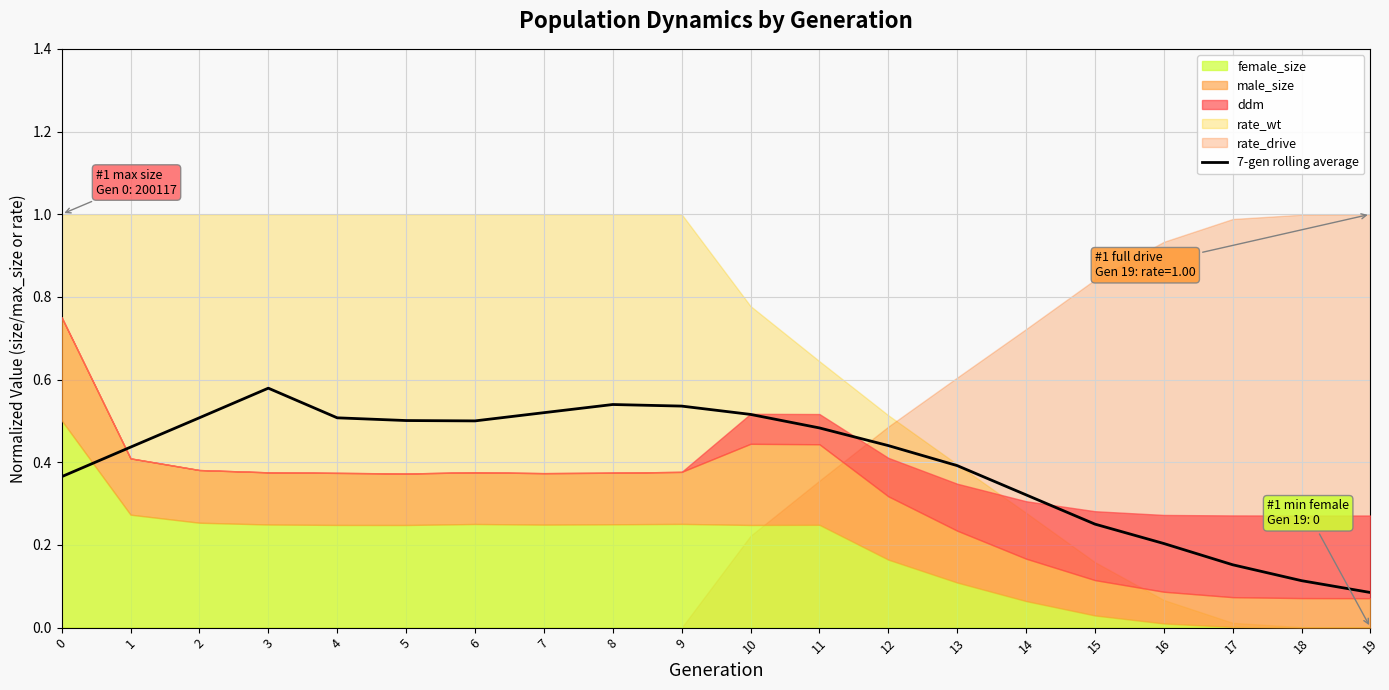

List the labels in order of value, smallest first.

19, 18, 17, 16, 15, 14, 0, 13, 1, 12, 11, 6, 5, 4, 2, 10, 7, 9, 8, 3